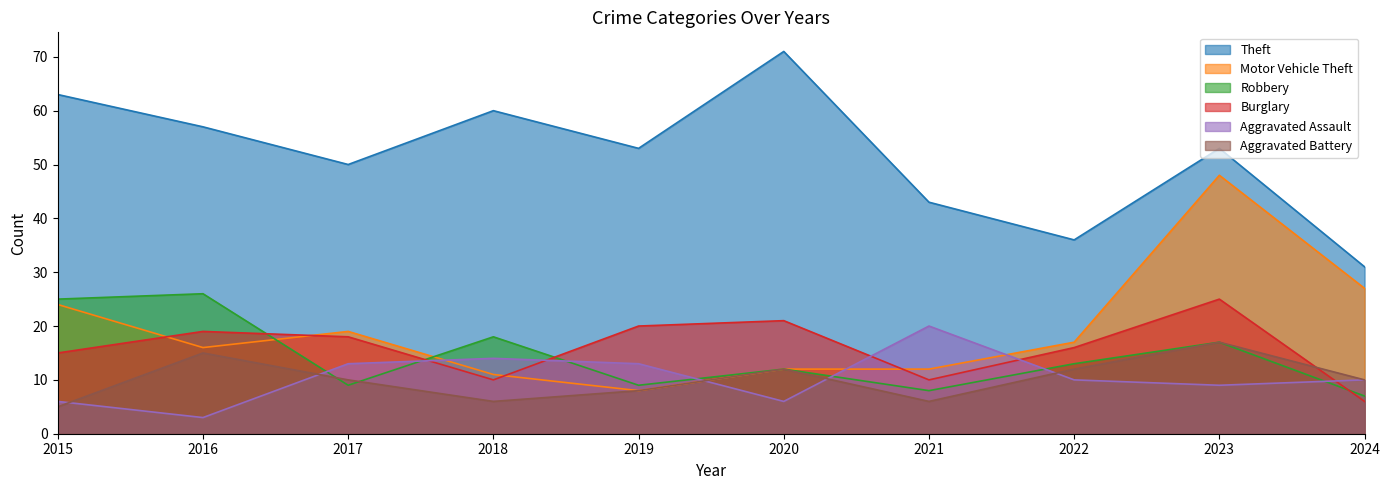

What is the value of the Robbery point at the 4th from the left?

18